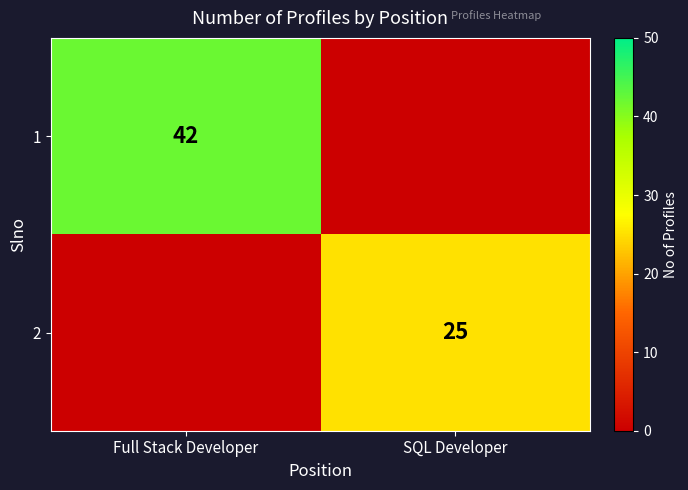

The value of 1 at Full Stack Developer is 19. True or false?

False